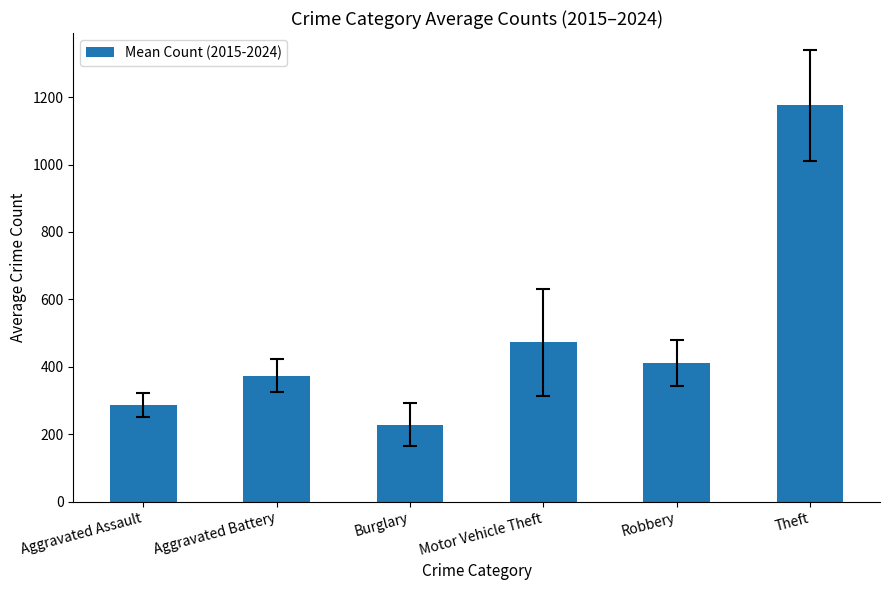

What is the label of the 3rd bar from the left?

Burglary